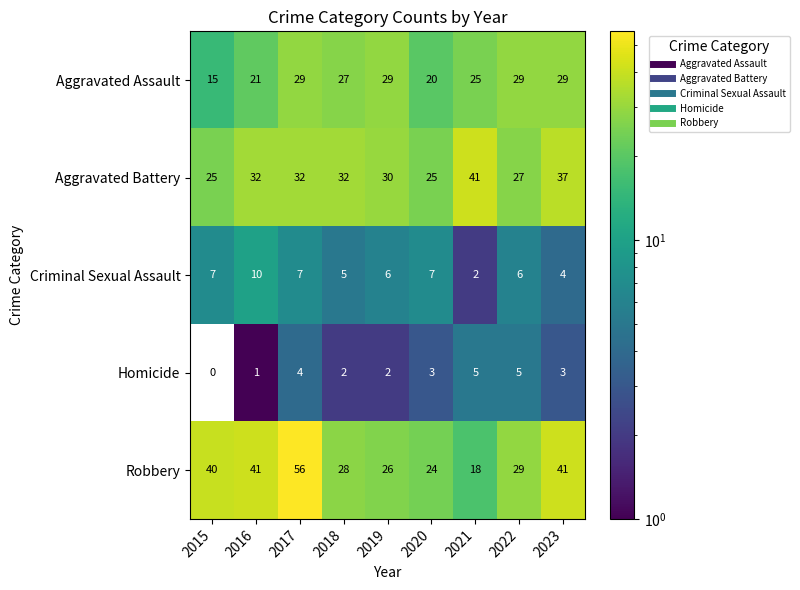

The value of Homicide at 2018 is 1. True or false?

False